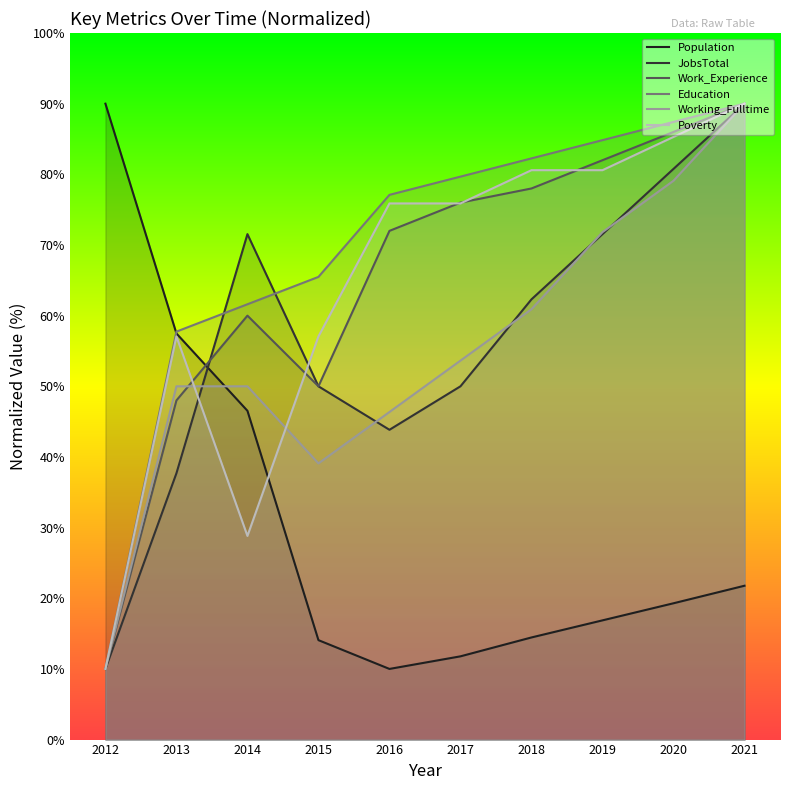

Reading left to right, what are all the values shown in this chart?

Population: 2012=90.0	2013=57.5	2014=46.5	2015=14.1	2016=10.0	2017=11.8	2018=14.5	2019=16.9	2020=19.3	2021=21.8
Education: 2012=10.0	2013=57.7	2014=61.6	2015=65.5	2016=77.1	2017=79.7	2018=82.3	2019=84.8	2020=87.4	2021=90.0
Work_Experience: 2012=10.0	2013=48.0	2014=60.0	2015=50.0	2016=72.0	2017=76.0	2018=78.0	2019=82.0	2020=86.0	2021=90.0
Working_Fulltime: 2012=10.0	2013=50.0	2014=50.0	2015=39.1	2016=46.4	2017=53.6	2018=60.9	2019=71.8	2020=79.1	2021=90.0
JobsTotal: 2012=10.0	2013=37.7	2014=71.5	2015=50.0	2016=43.8	2017=50.0	2018=62.3	2019=71.5	2020=80.8	2021=90.0
Poverty: 2012=10.0	2013=57.1	2014=28.8	2015=57.1	2016=75.9	2017=75.9	2018=80.6	2019=80.6	2020=85.3	2021=90.0